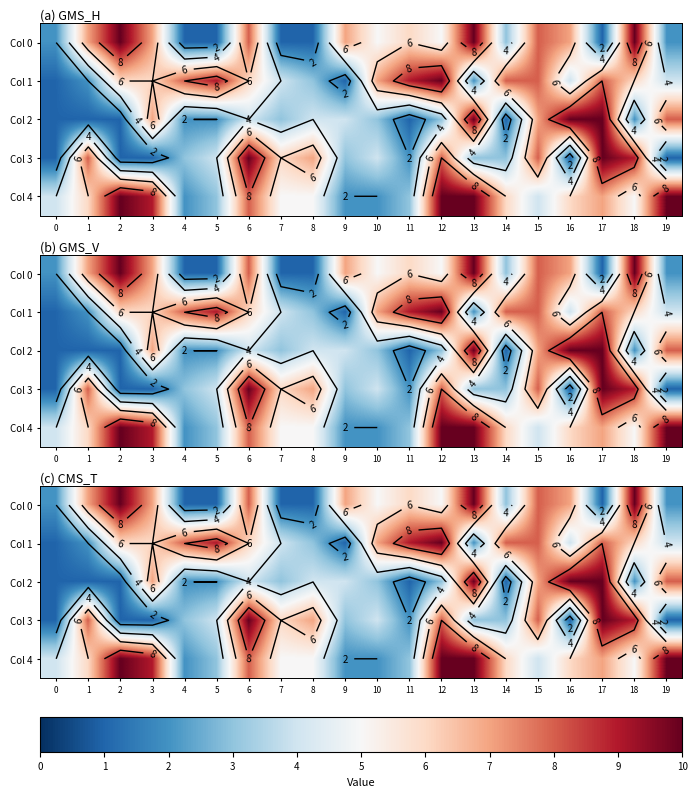

What is the sum of all Col 4 values?

117